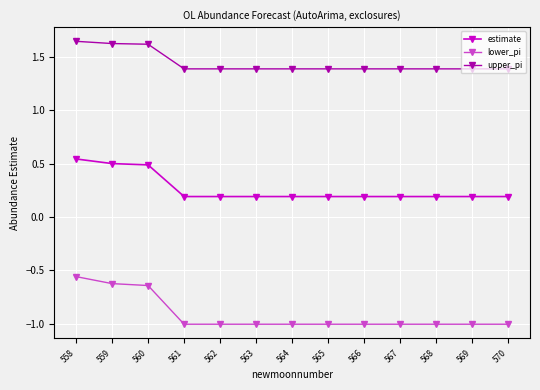

What is the value of the lower_pi point at the 11th from the left?

-1.0